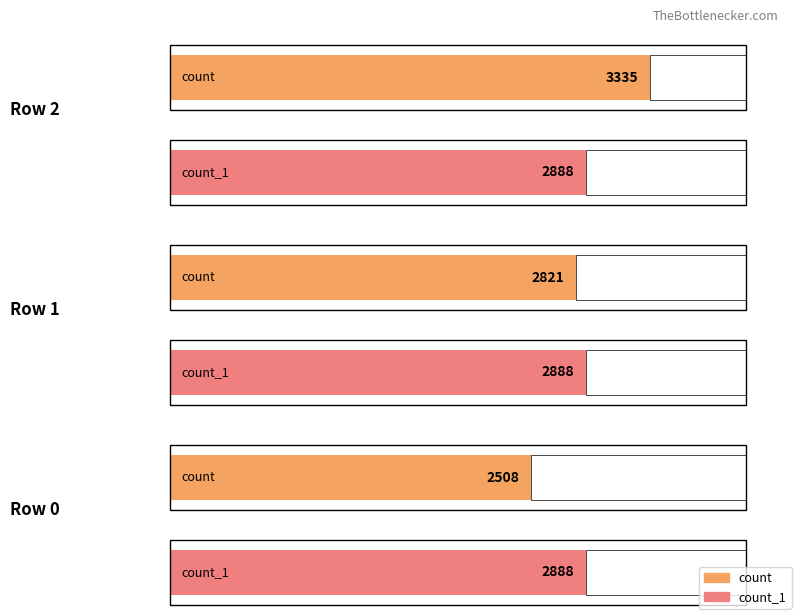

What are all the series names shown in the legend?

count, count_1